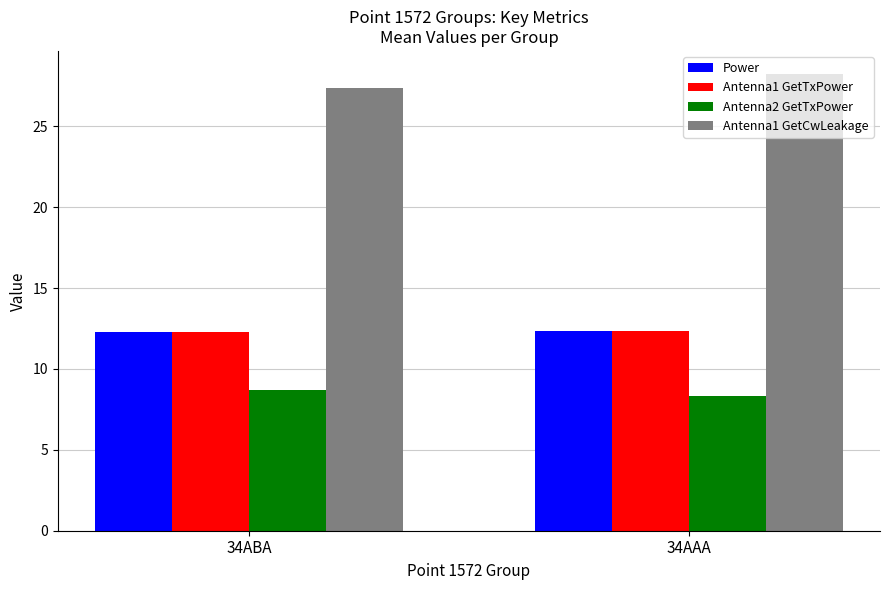

What is the spread (max minus min) of values at 34ABA?

18.7